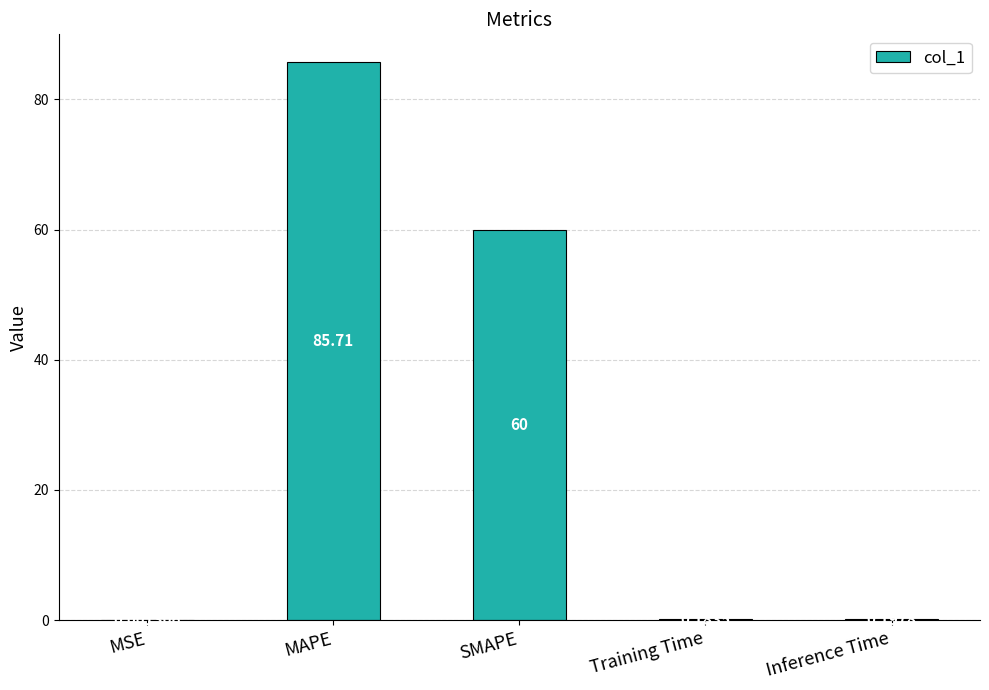

Are the bars horizontal?

No